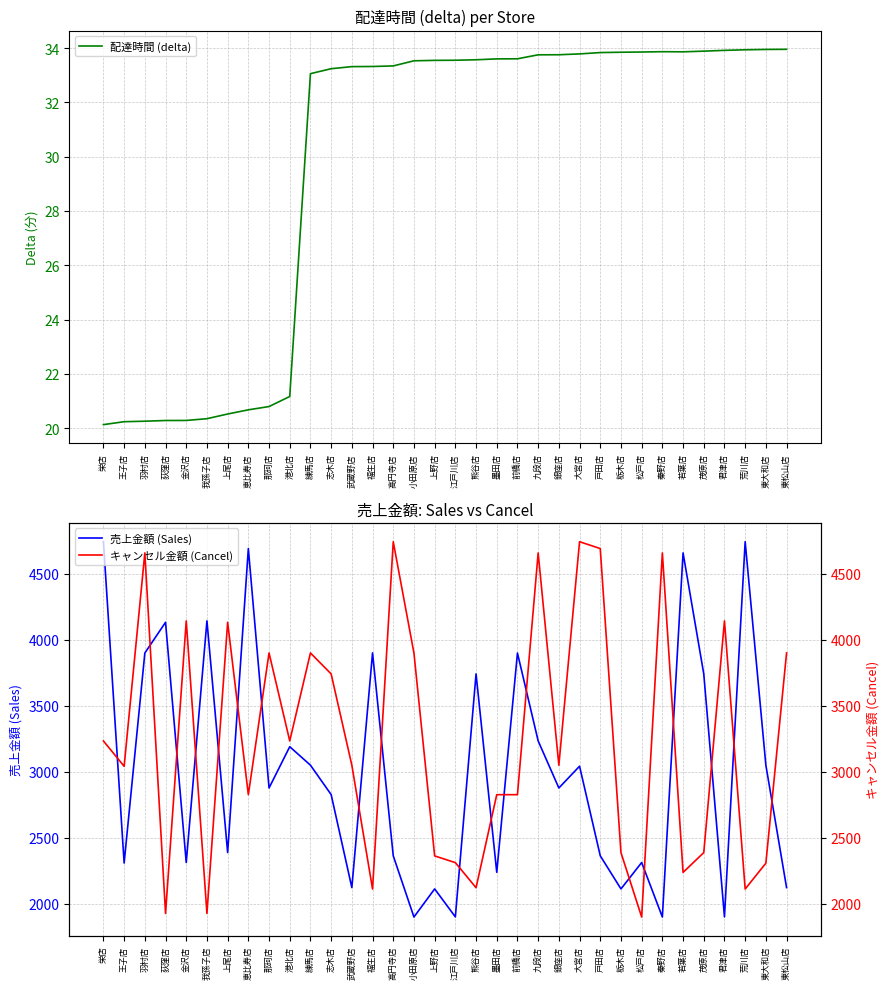

What position from the left is 福生店?

14